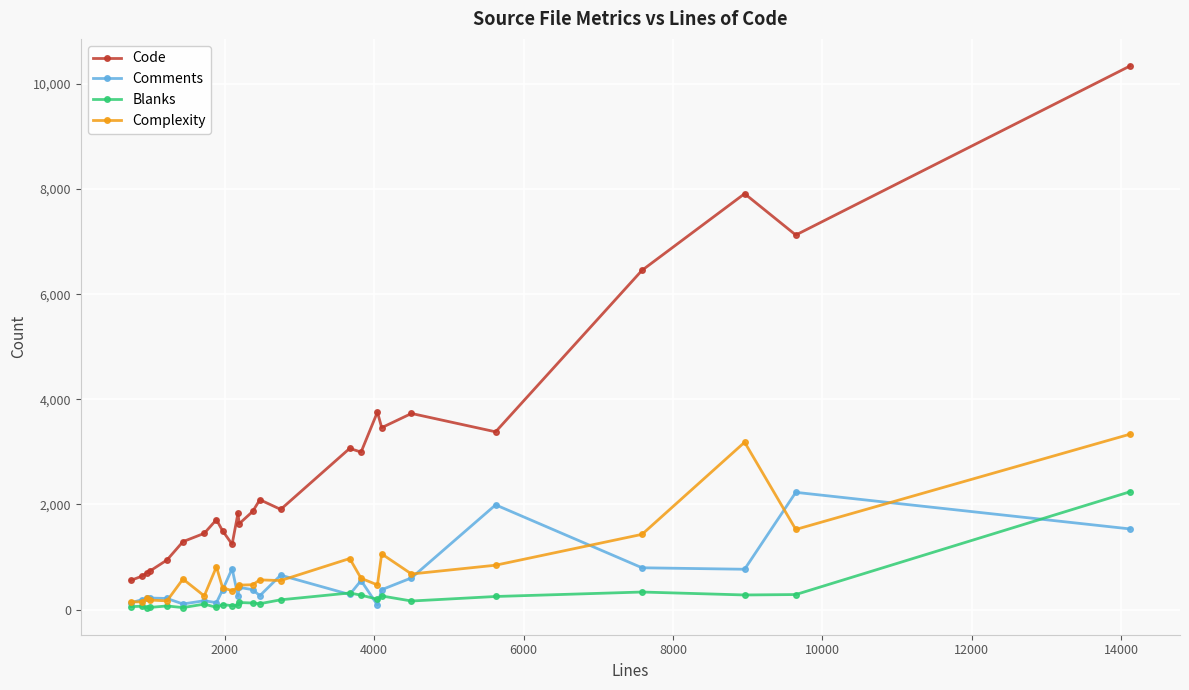

At how many categories does at least one series exceed 5483?

4